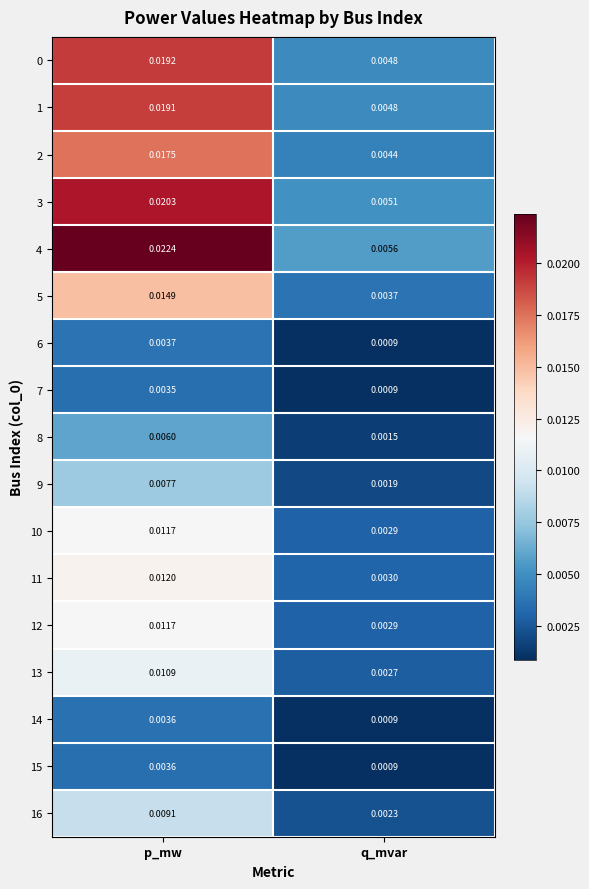

Which category has the lowest value across all series?

q_mvar